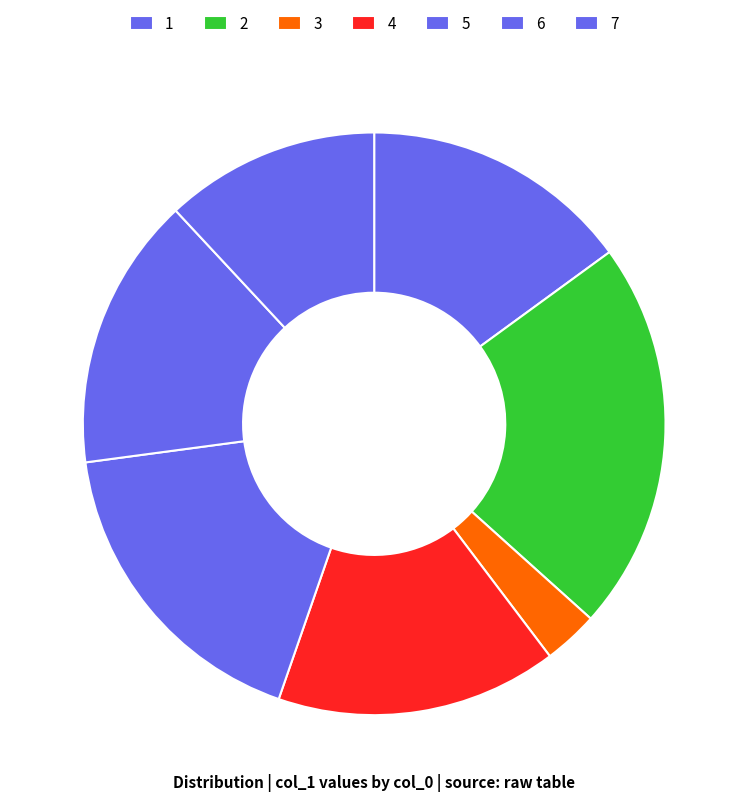

Does 2 represent more than half of the total?

No